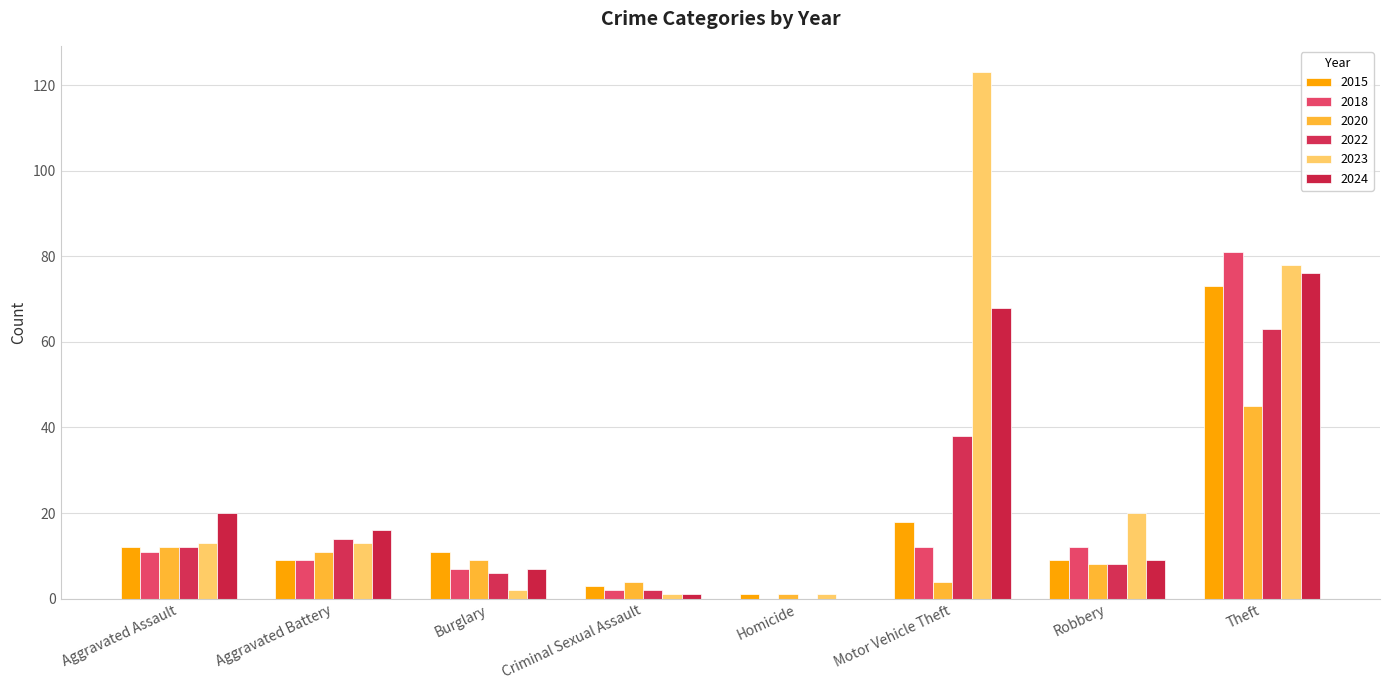

Where is 2020 nearest to the value 23?

Aggravated Assault